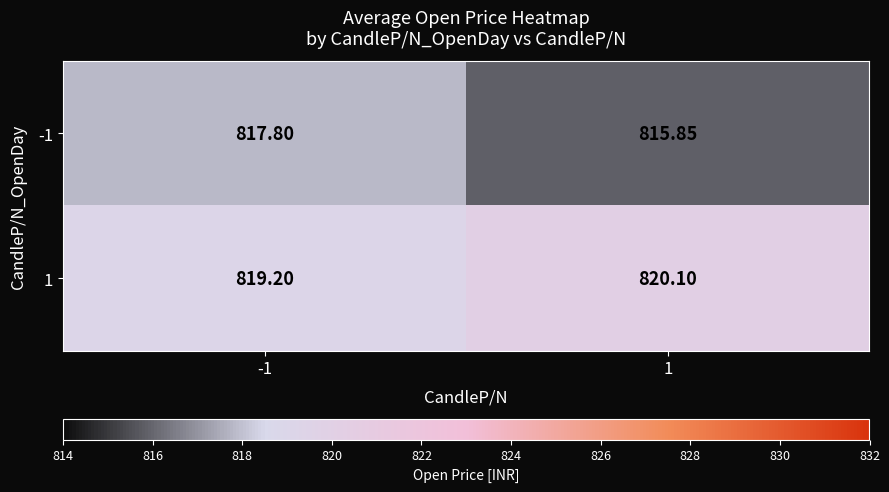

Which series changed the most between -1 and 1?

-1